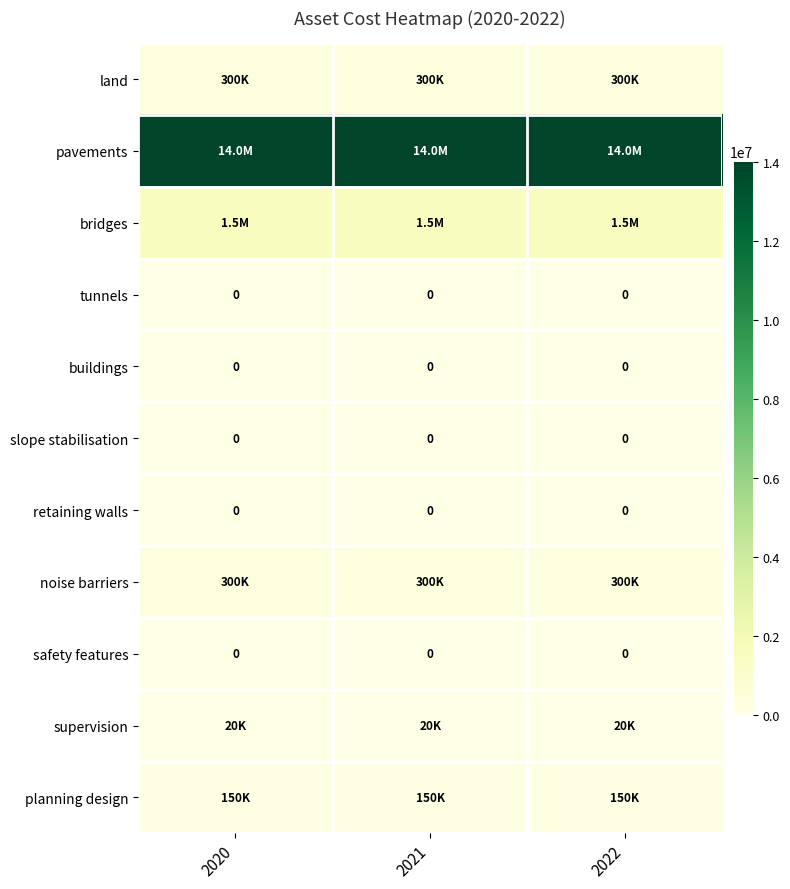

Is it true that buildings equals 0 at 2020?

True